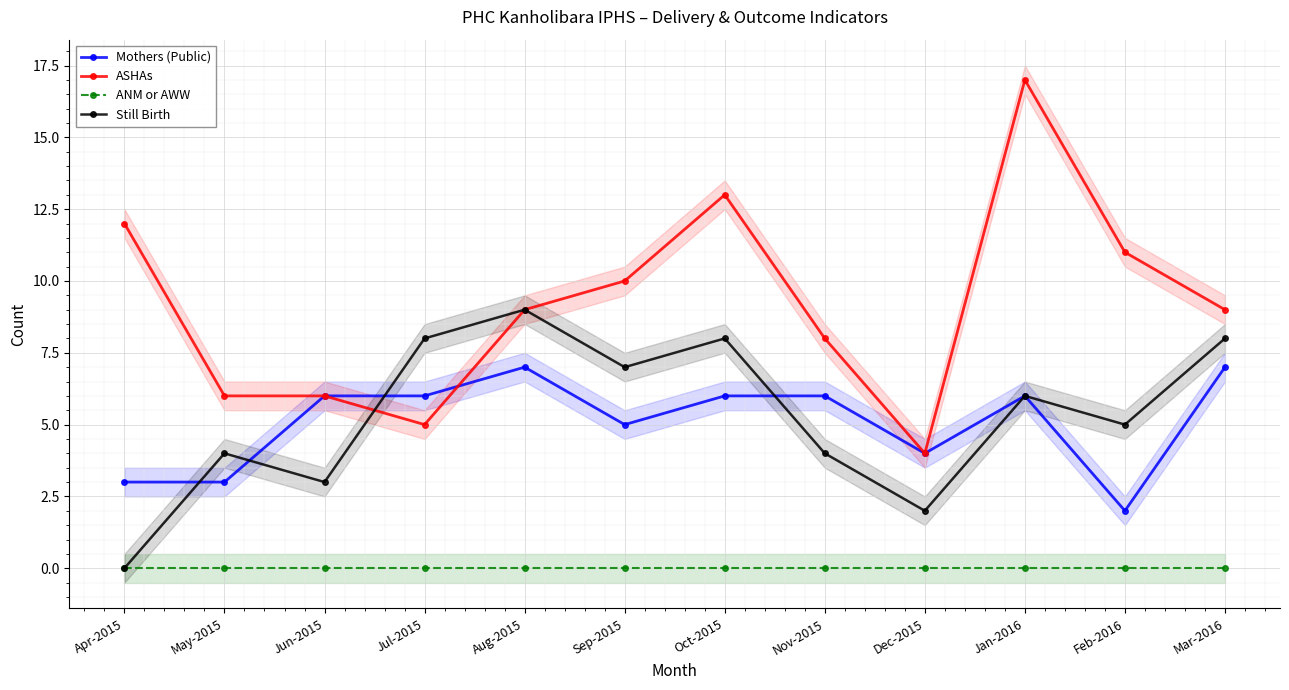

List the series in order of their peak value, highest first.

ASHAs, Still Birth, Mothers (Public), ANM or AWW